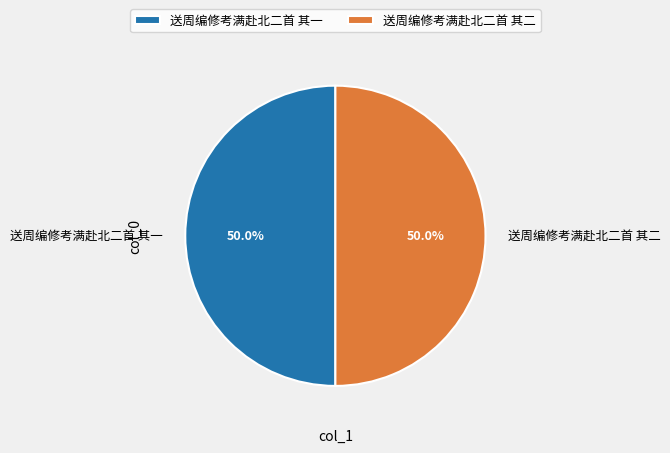

What percentage is NOT represented by 送周编修考满赴北二首 其二?

50.0%